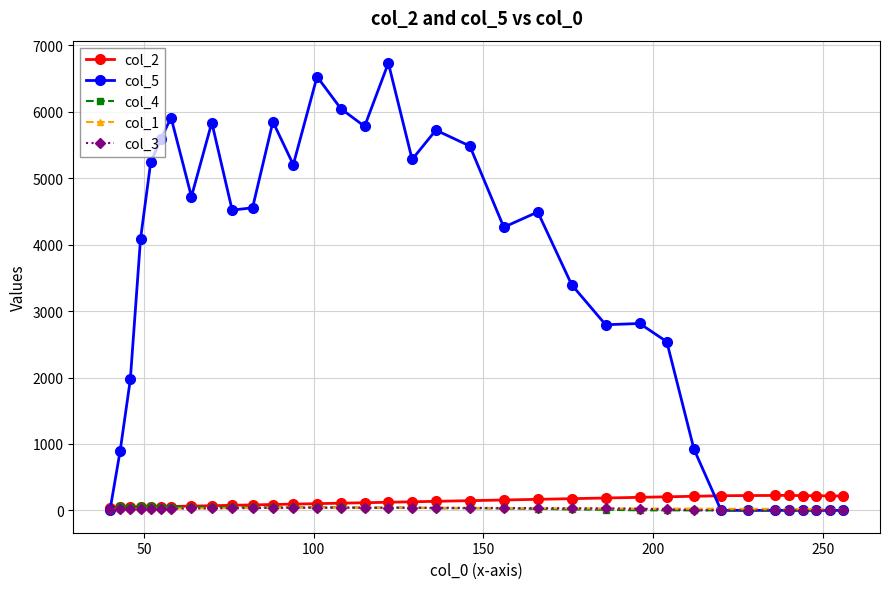

True or false: col_4 has more than 1 interior local peaks.

True